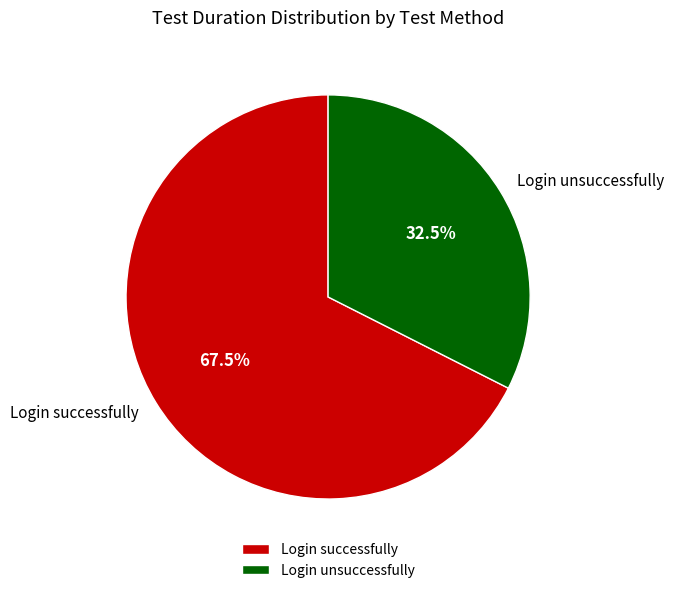

Which slice is the smallest?

Login unsuccessfully